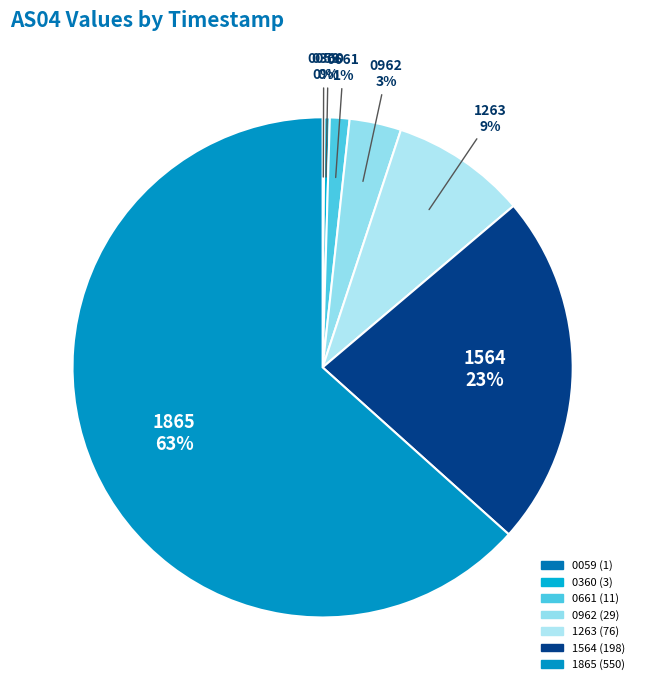

To the nearest percent, what is the combined percentage of 1865 and 0360?

64%